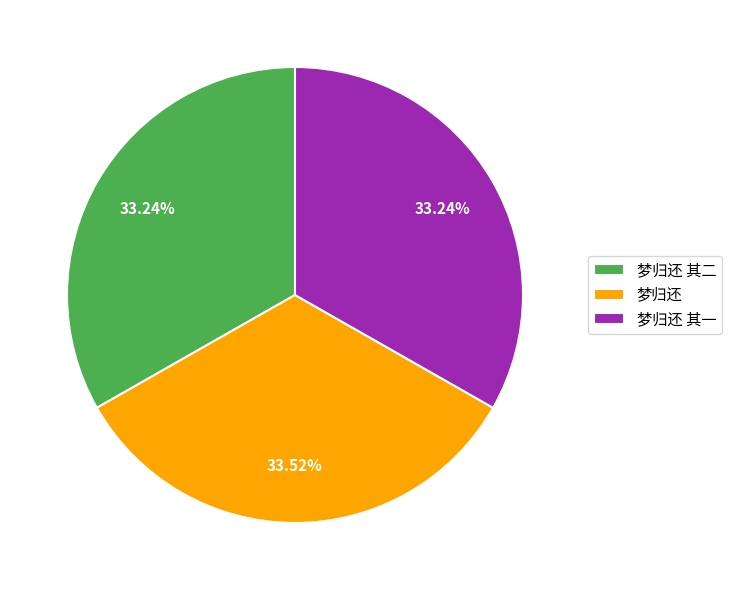

Count the number of slices in the pie.

3